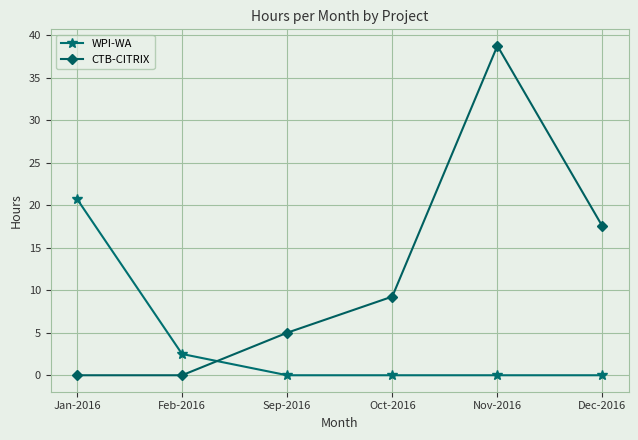

How many intersections are there between WPI-WA and CTB-CITRIX?

1